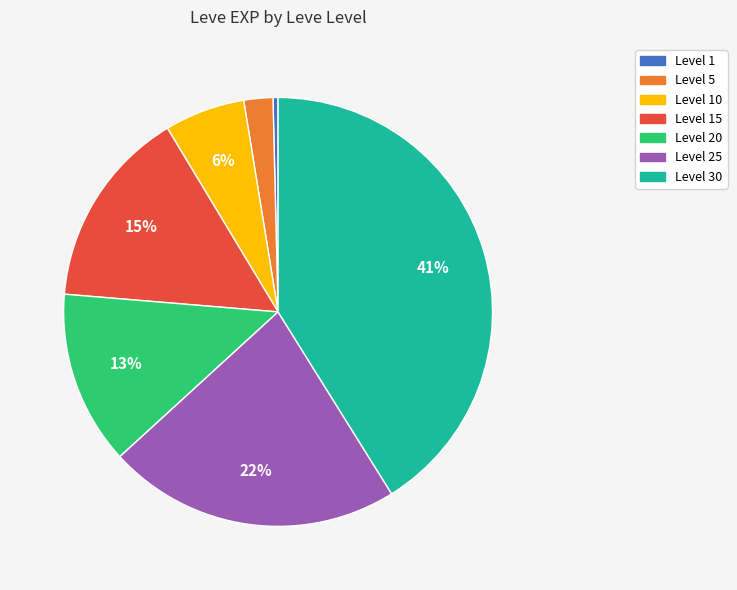

To the nearest percent, what is the difference between the largest and smallest slice percentages?

41%